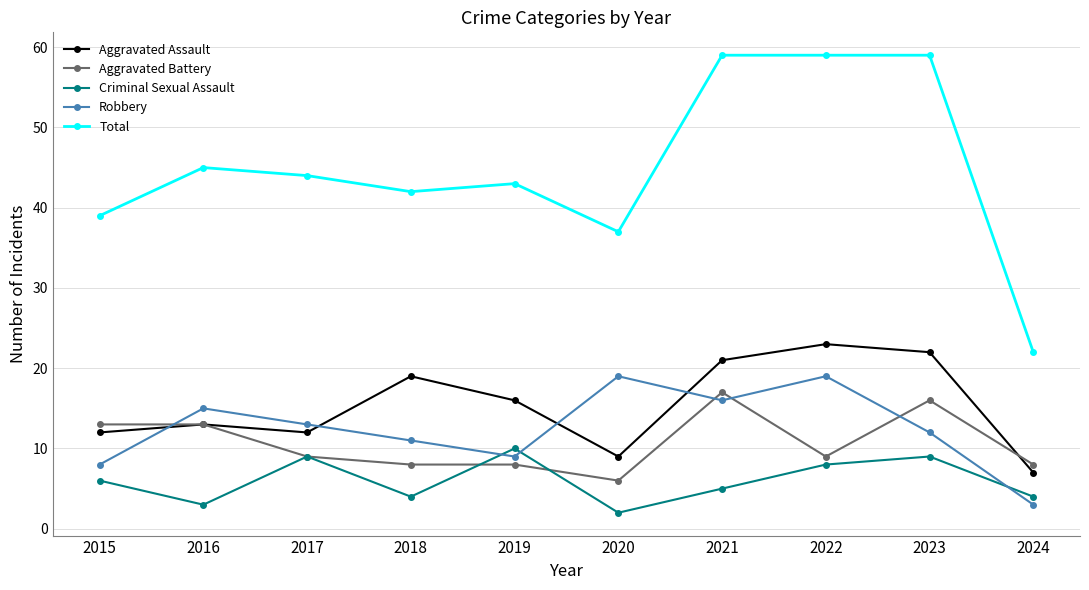

How many lines are shown in the chart?

5